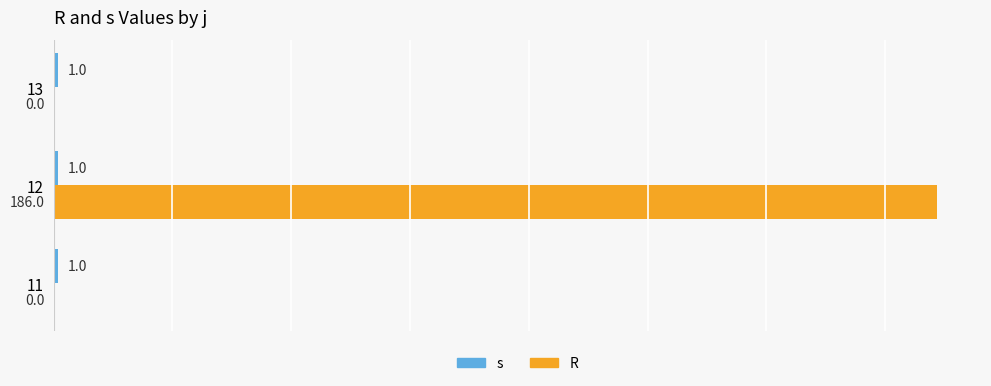

Which series has the largest range (max minus min)?

R